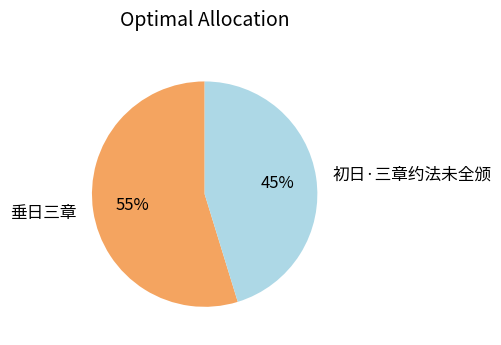

To the nearest percent, what is the average slice percentage?

50%